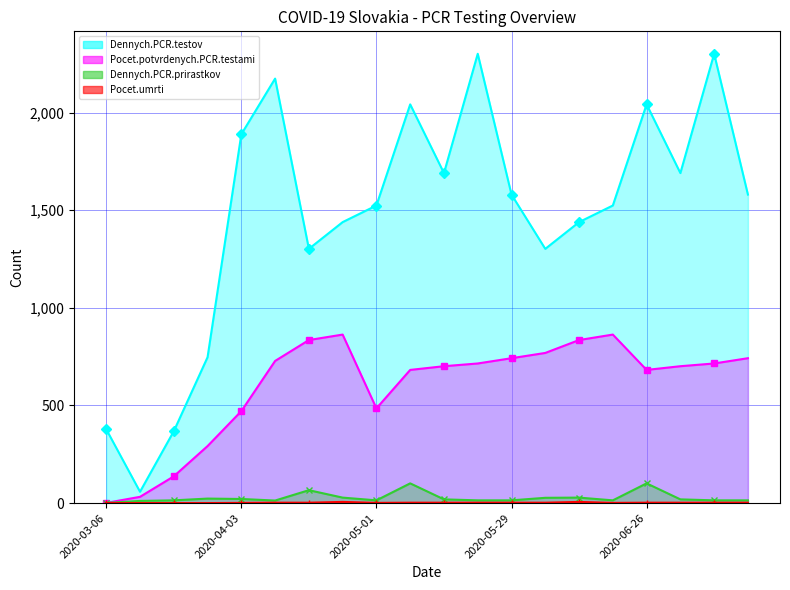

In Pocet.potvrdenych.PCR.testami, how many points are lower than both neighbors (excluding endpoints)?

2